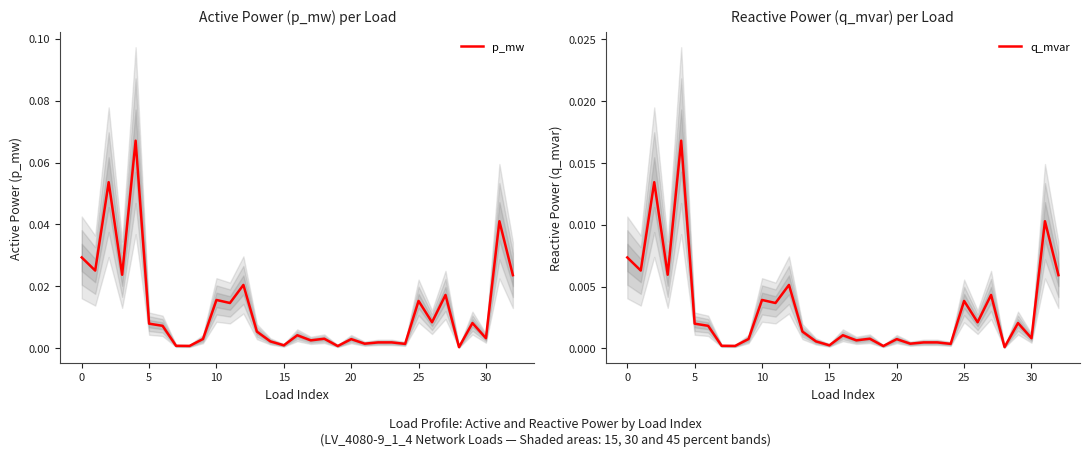

How many lines are shown in the chart?

2